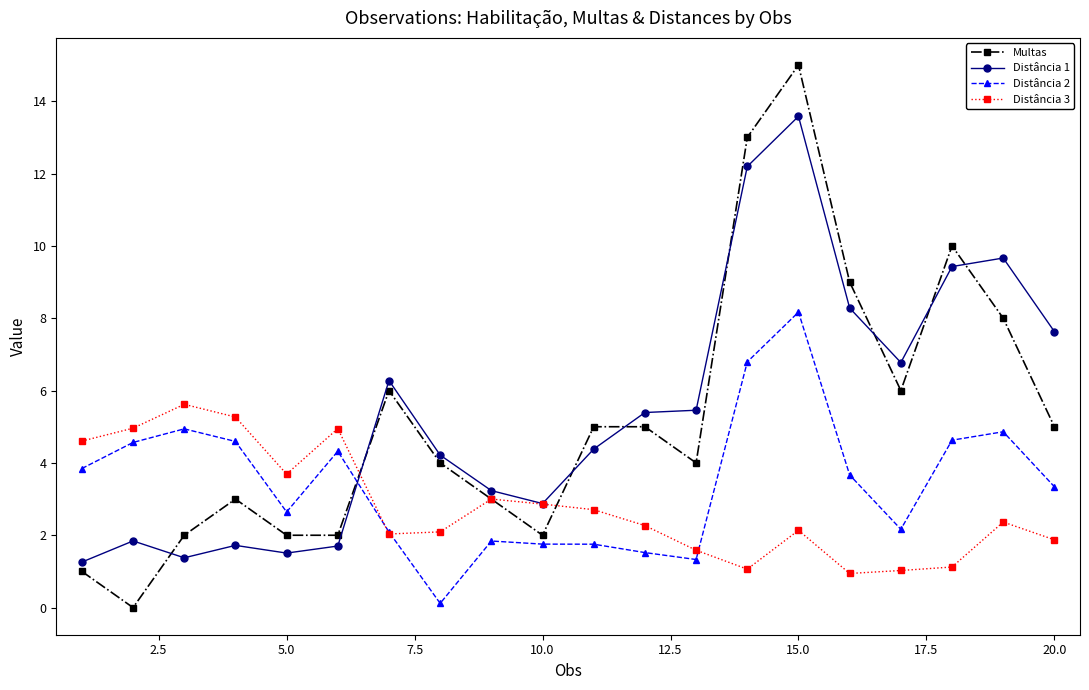

What is the value of the Distância 1 point at the 7th from the left?

6.3